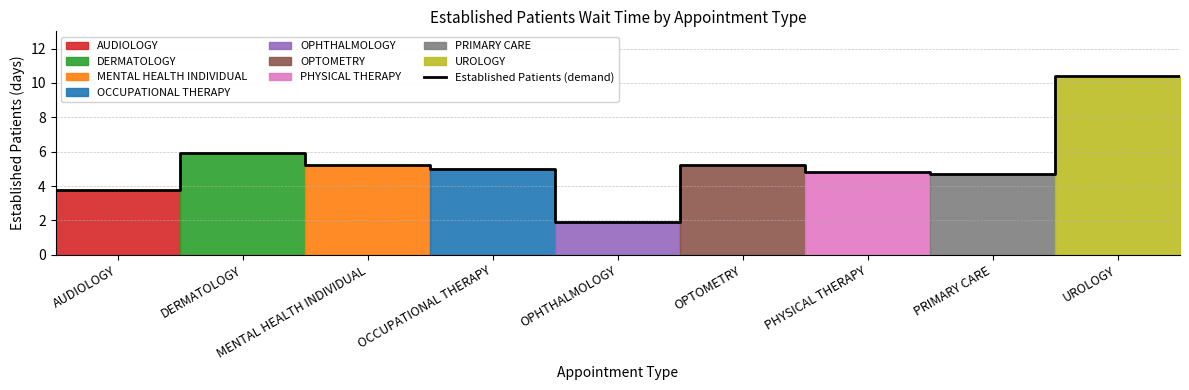

What is the minimum value for Established Patients (demand)?

1.9